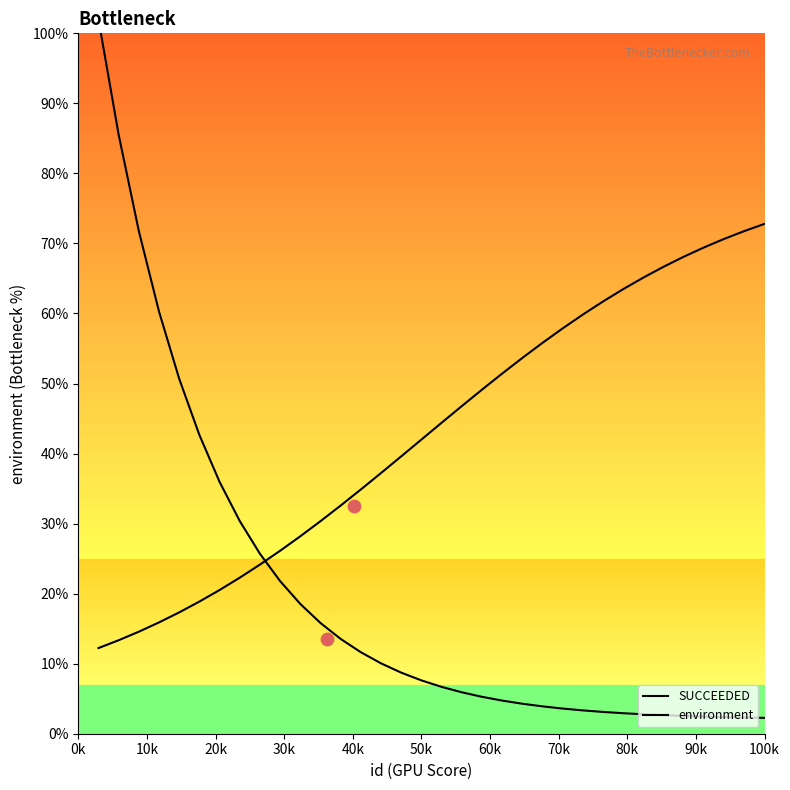

Which series contains the highest Y value?

SUCCEEDED